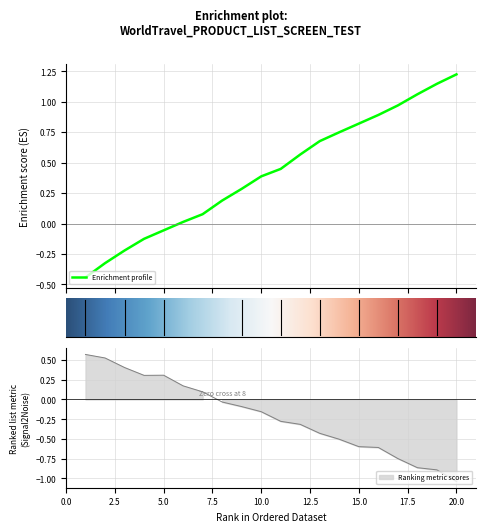

Which label corresponds to the largest value in the chart?

20